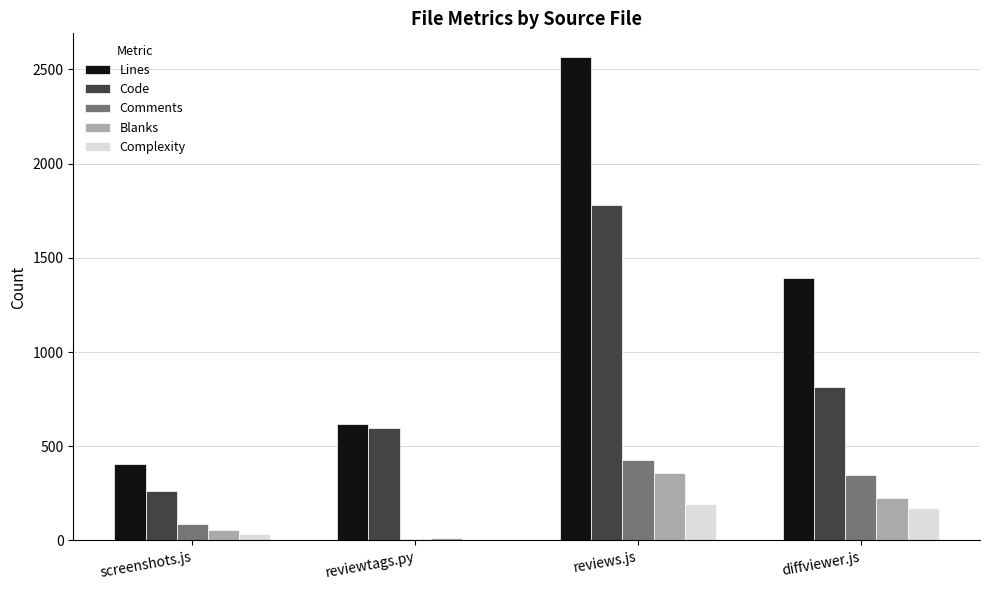

How many groups of bars are there?

4